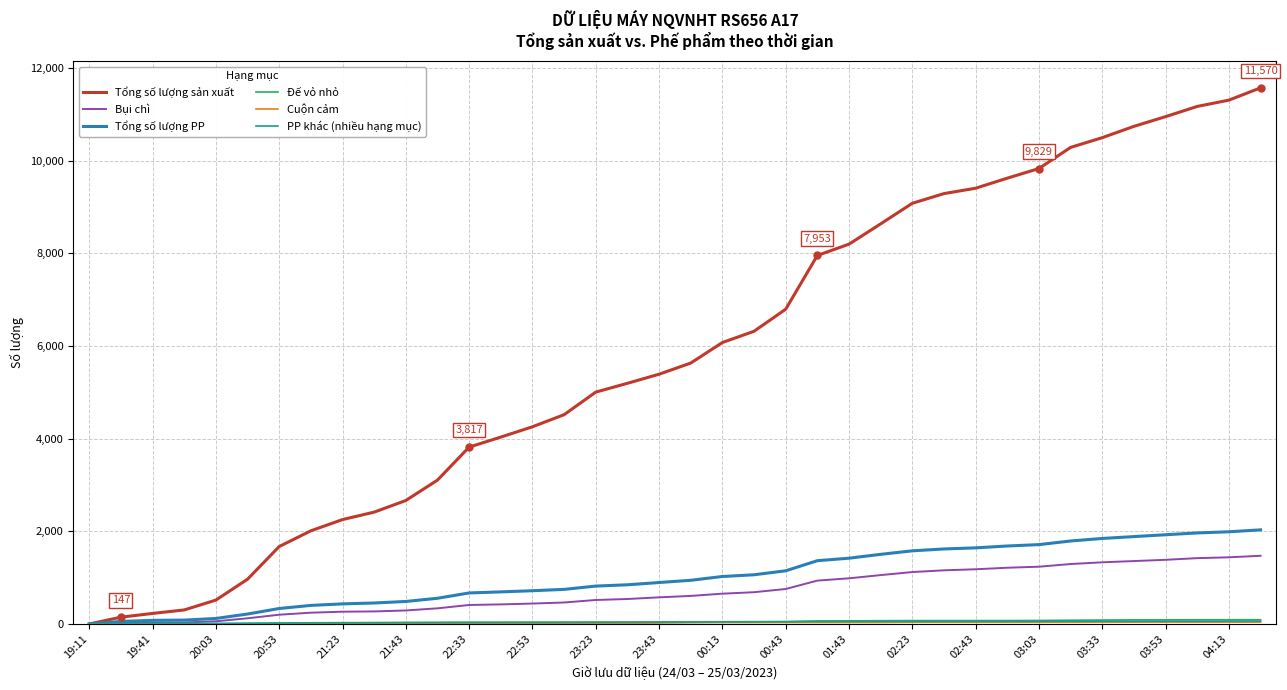

Which series has the largest total across all categories?

Tổng số lượng sản xuất